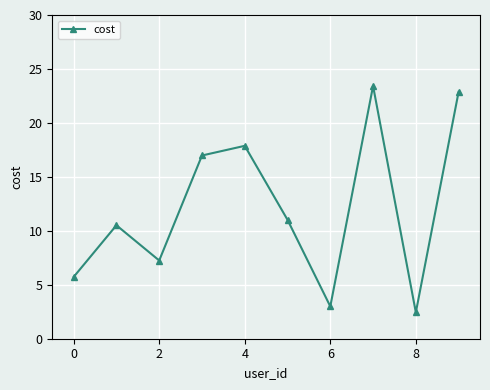

True or false: the data has more than 0 interior local peaks.

True